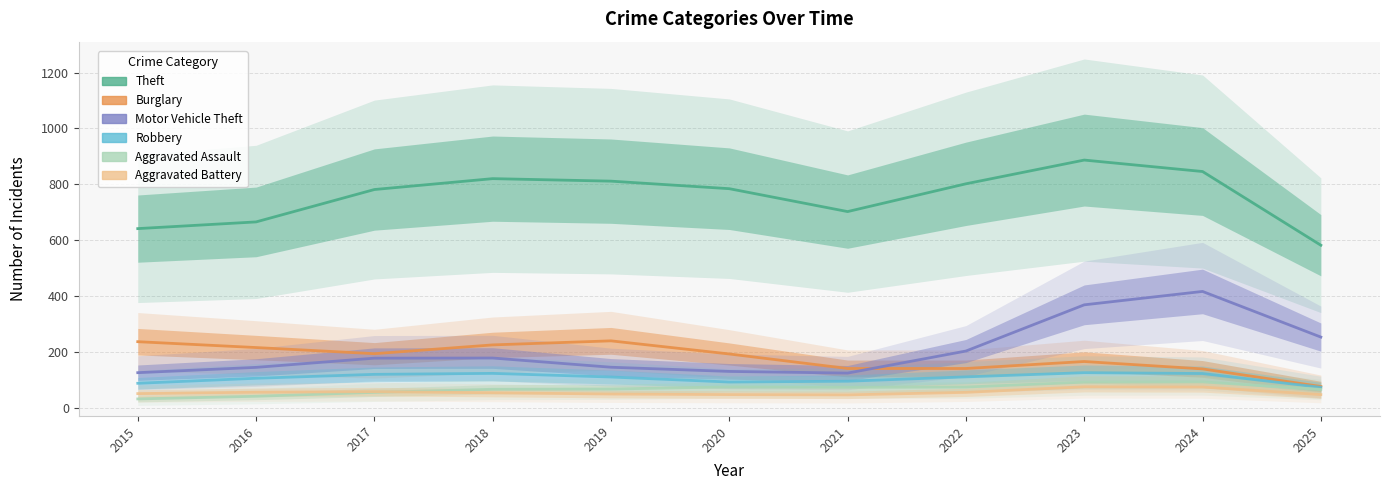

Which has a higher value, 2025 or 2016?

2016